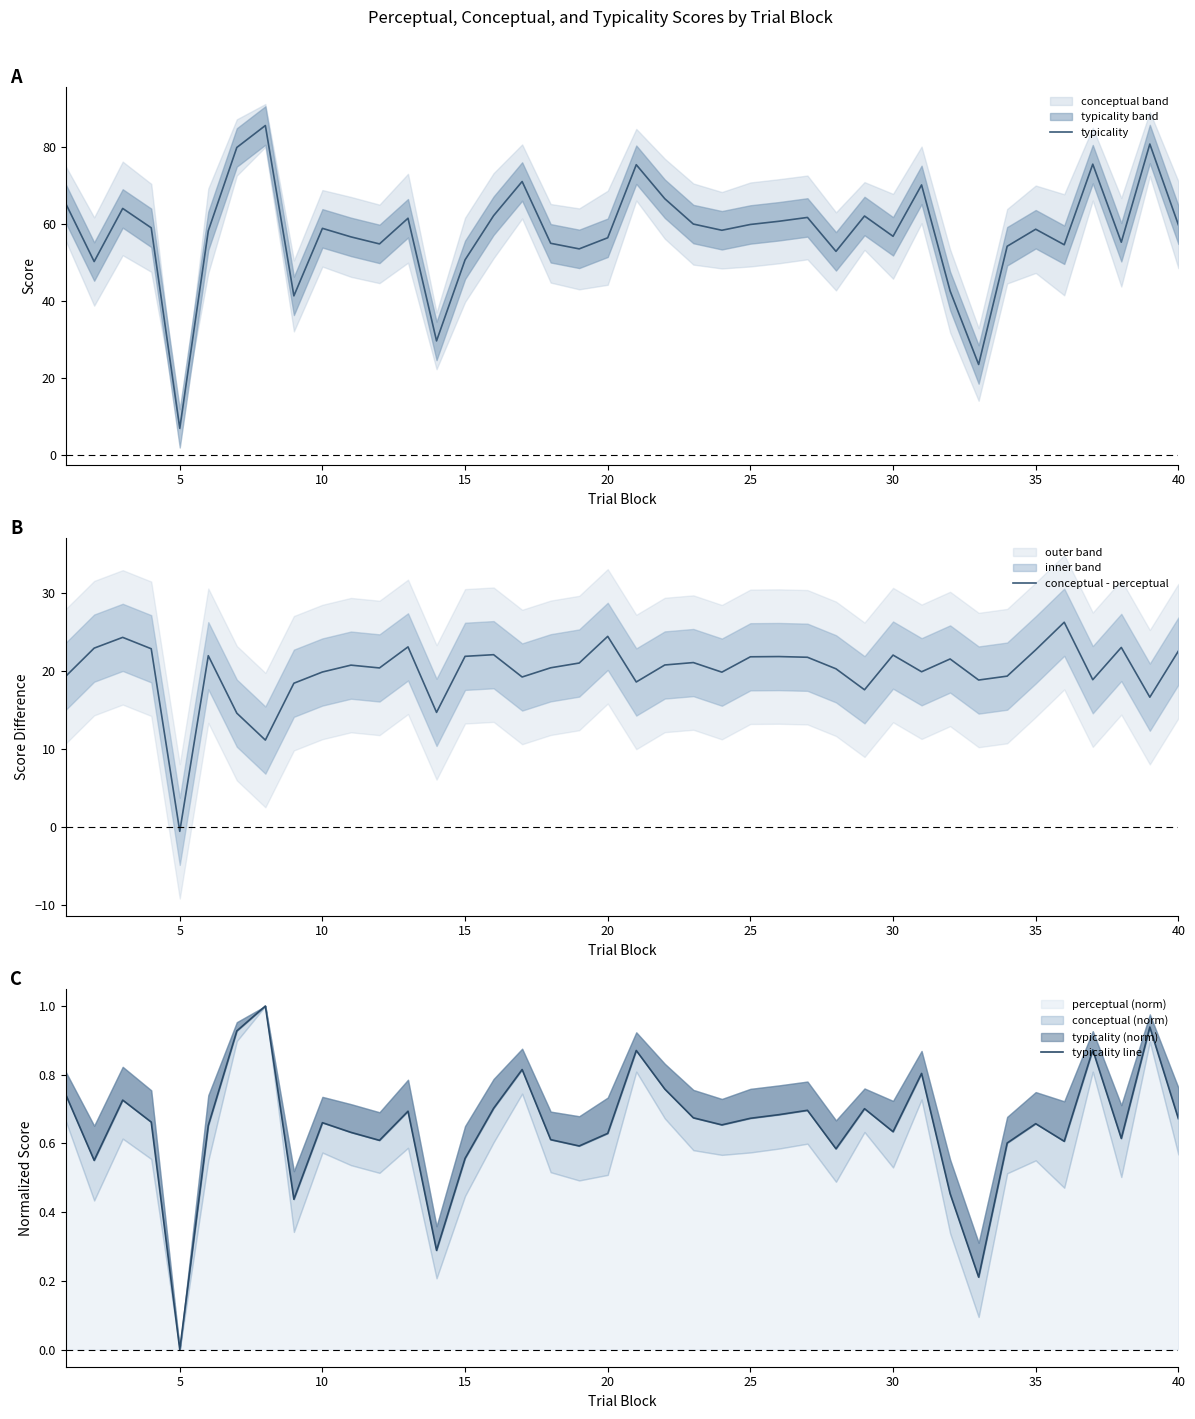

True or false: typicality line and typicality cross at least once.

False